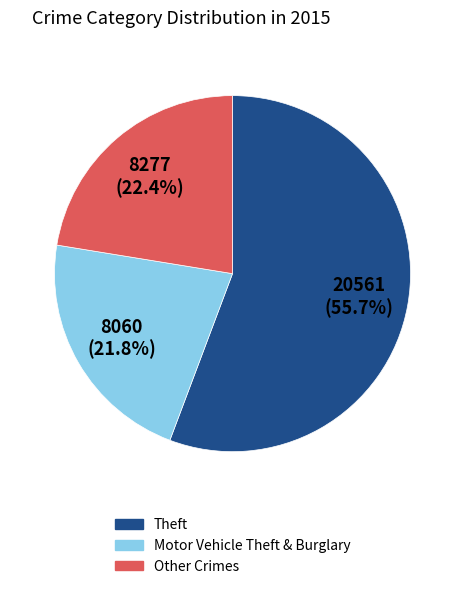

Does any single category account for the majority?

Yes